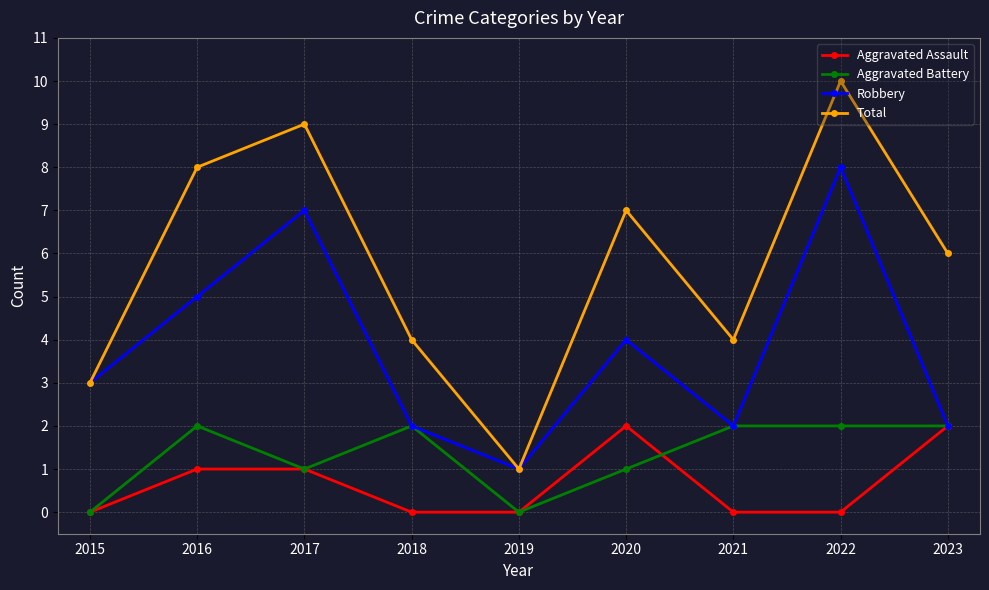

True or false: Total and Aggravated Battery cross at least once.

False